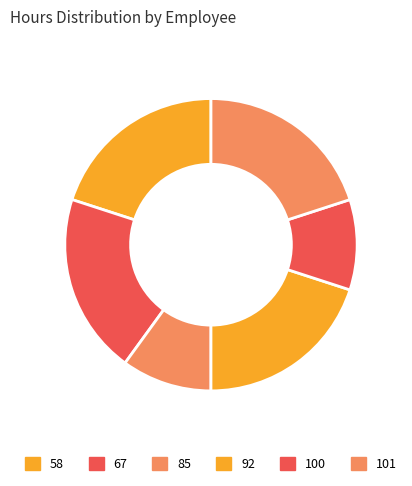

True or false: 67 accounts for 9% of the total.

False